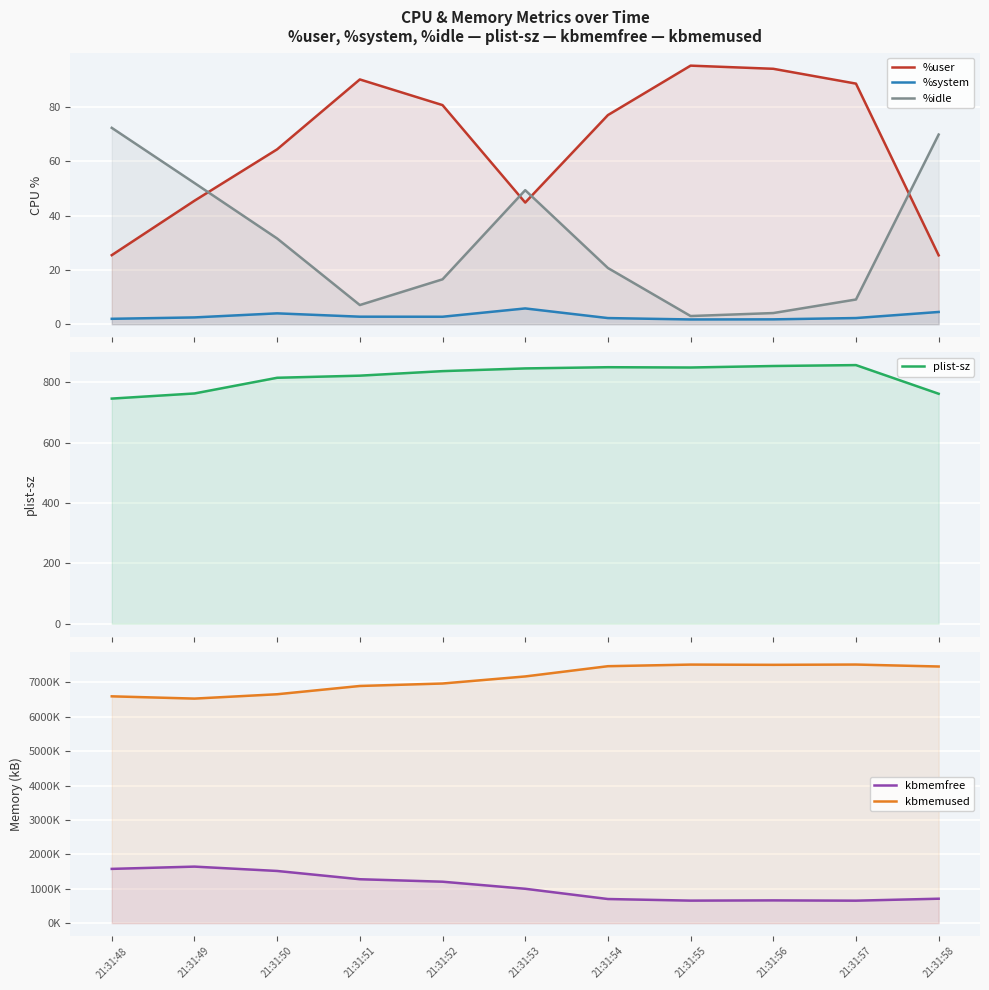

What is the maximum value shown in the chart?

7520620.0